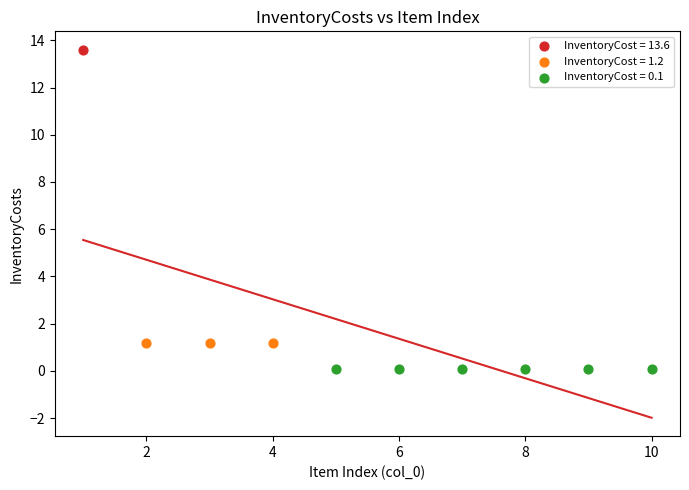

What are all the series names shown in the legend?

InventoryCost = 13.6, InventoryCost = 1.2, InventoryCost = 0.1